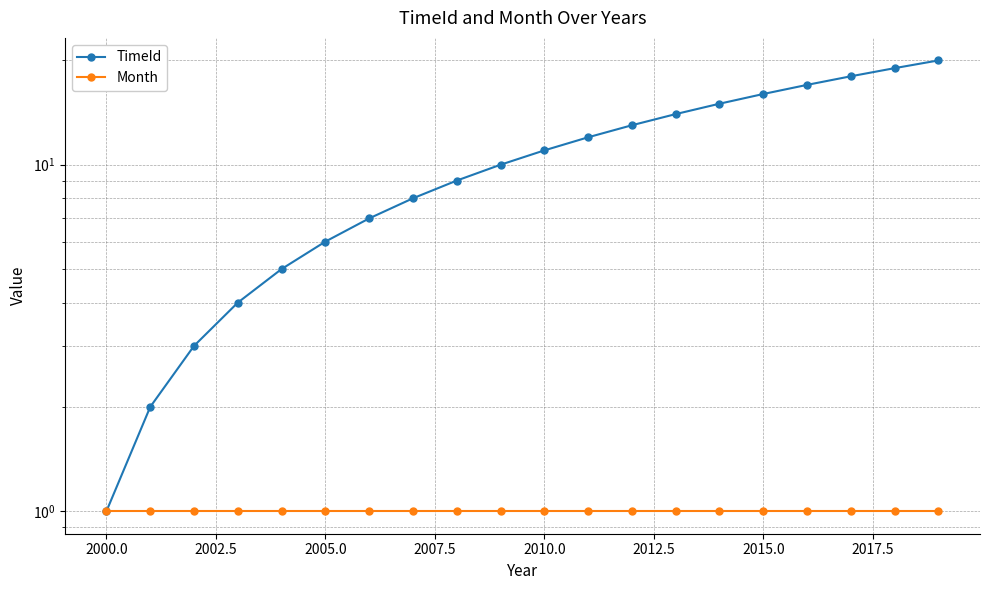

At 2015.0, list the series in order from smallest to largest.

Month, TimeId